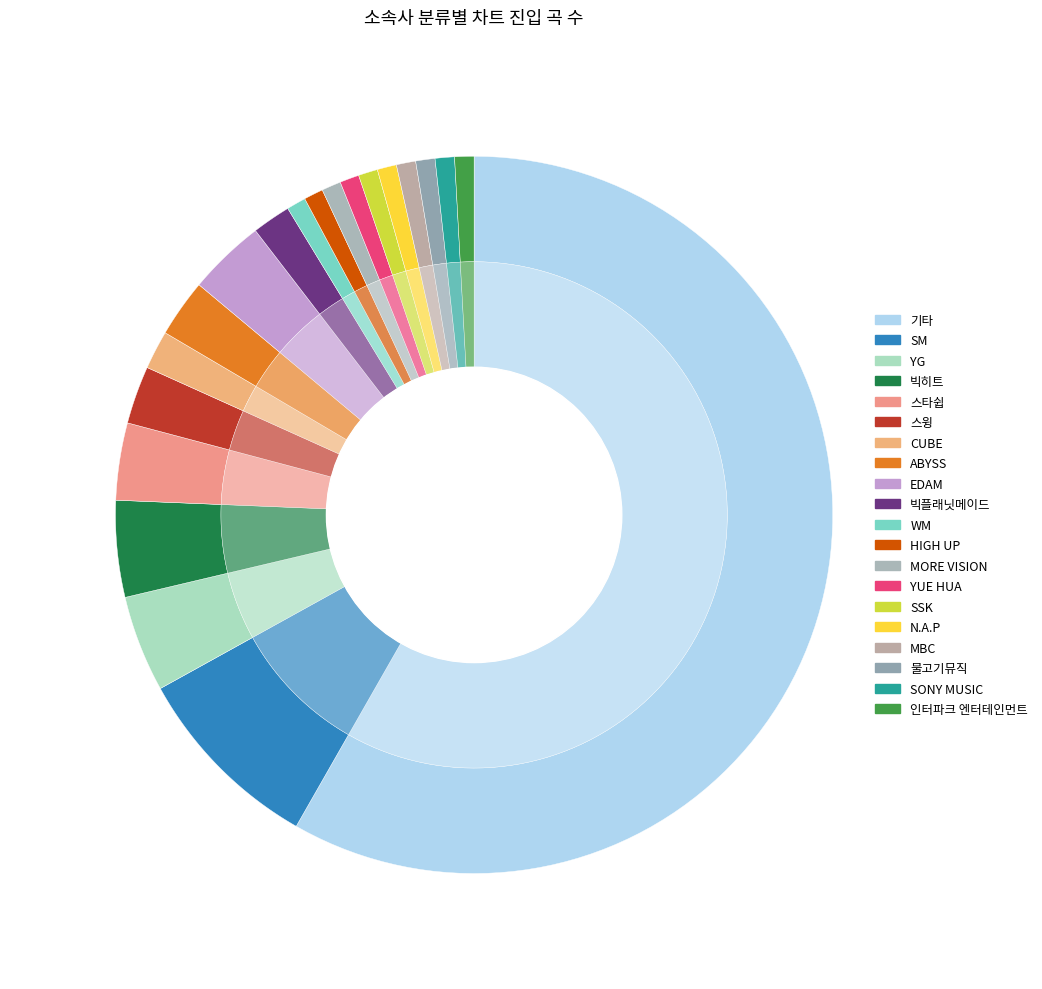

Count the number of slices in the pie.

20